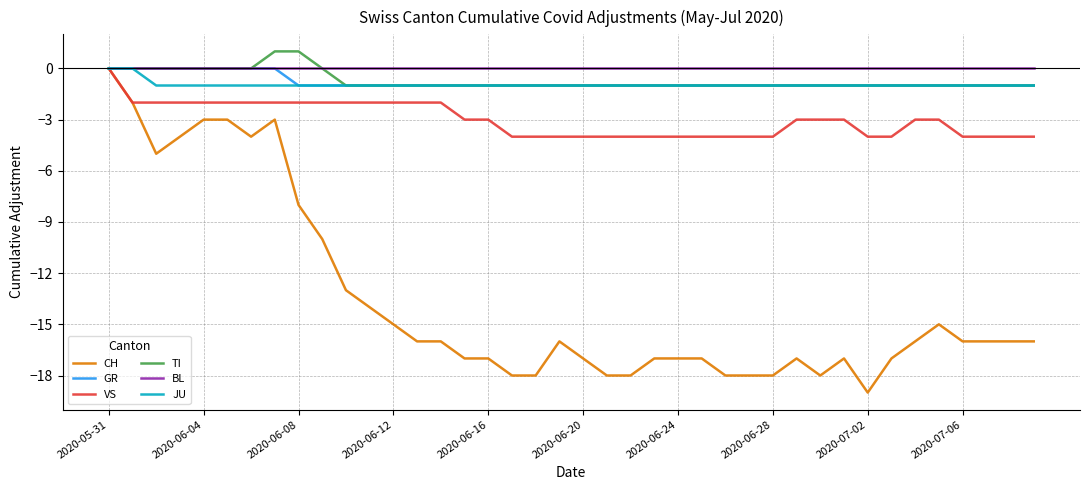

What is the smallest value displayed?

-19